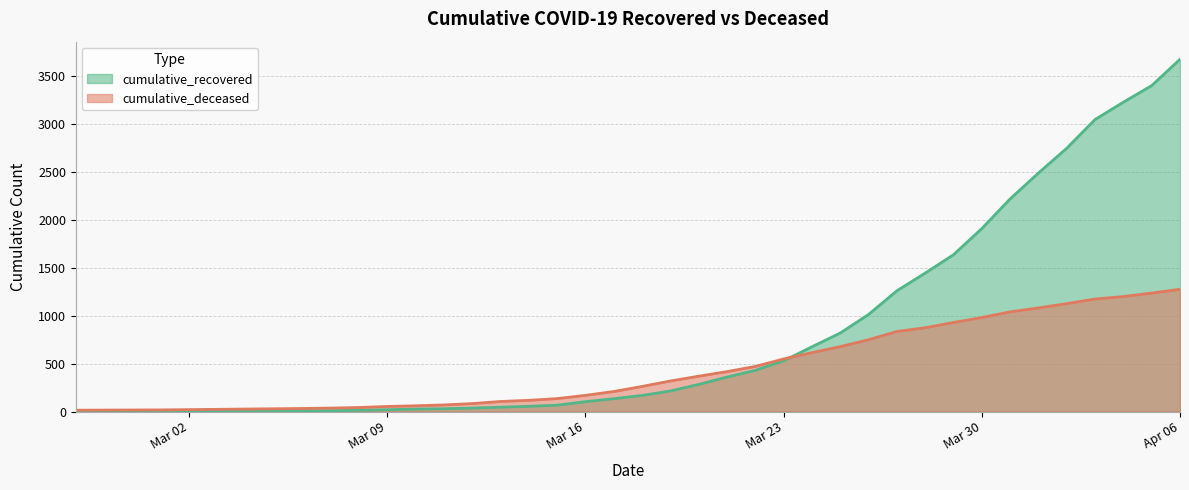

What is the total value across all series at Mar 02?

24